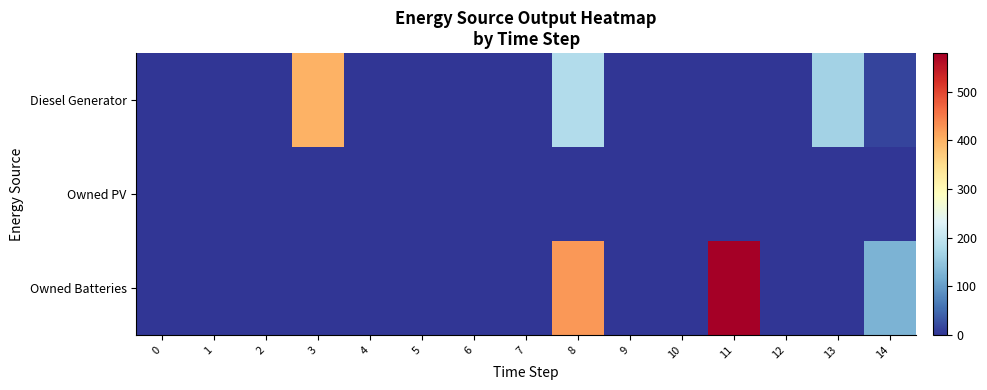

Which series changed the most between 4 and 13?

Diesel Generator